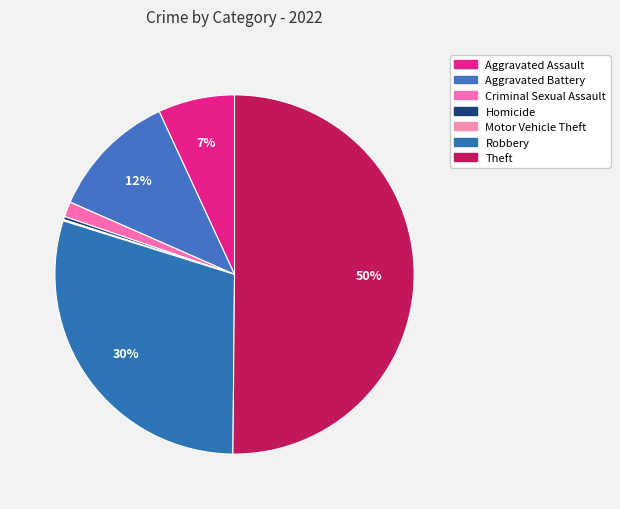

Count the number of slices in the pie.

7